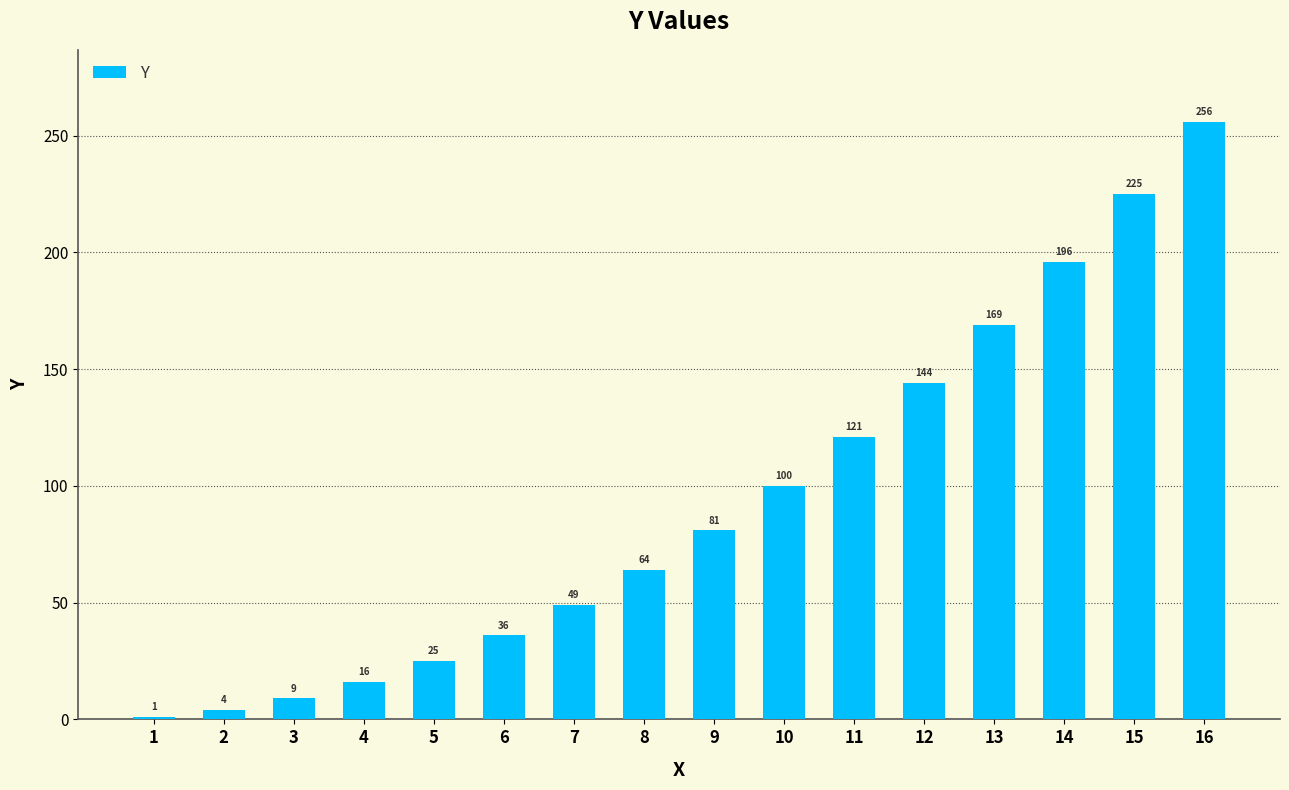

Which category has the highest value across all series?

16